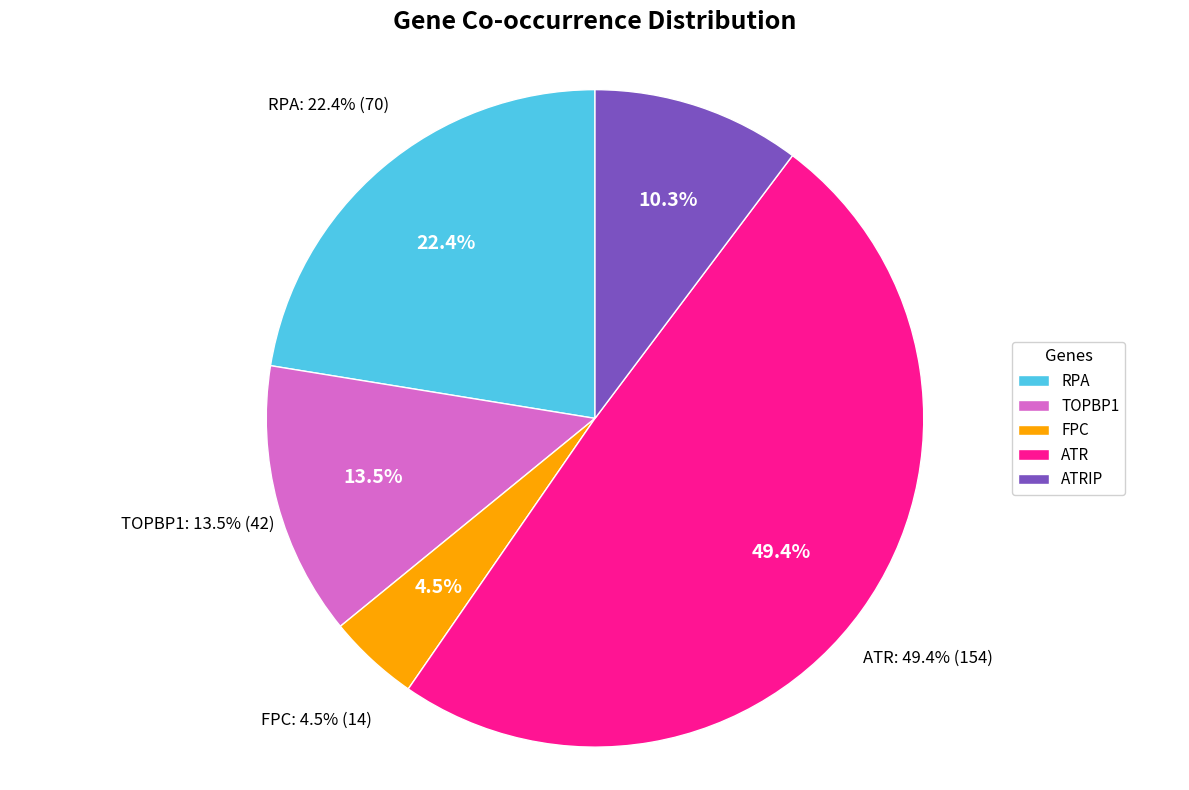

Which slice is the smallest?

FPC